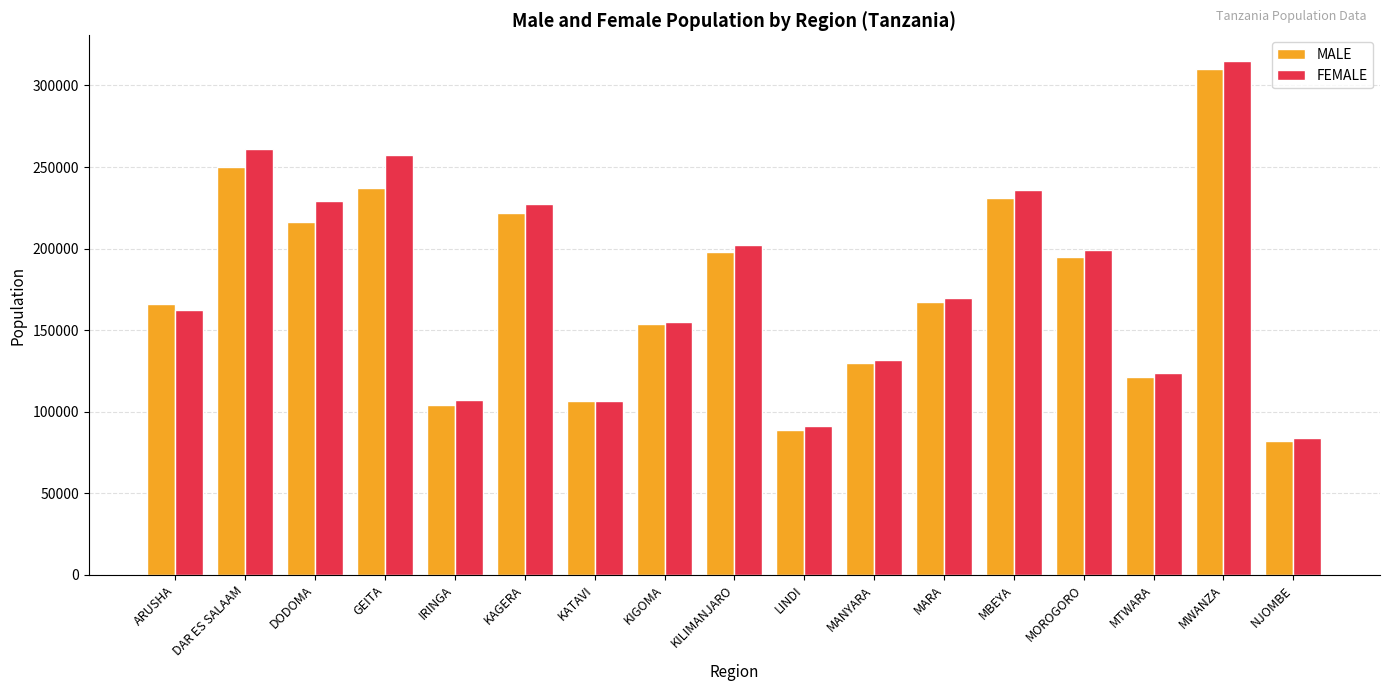

The value of FEMALE at MANYARA is 132000. True or false?

True